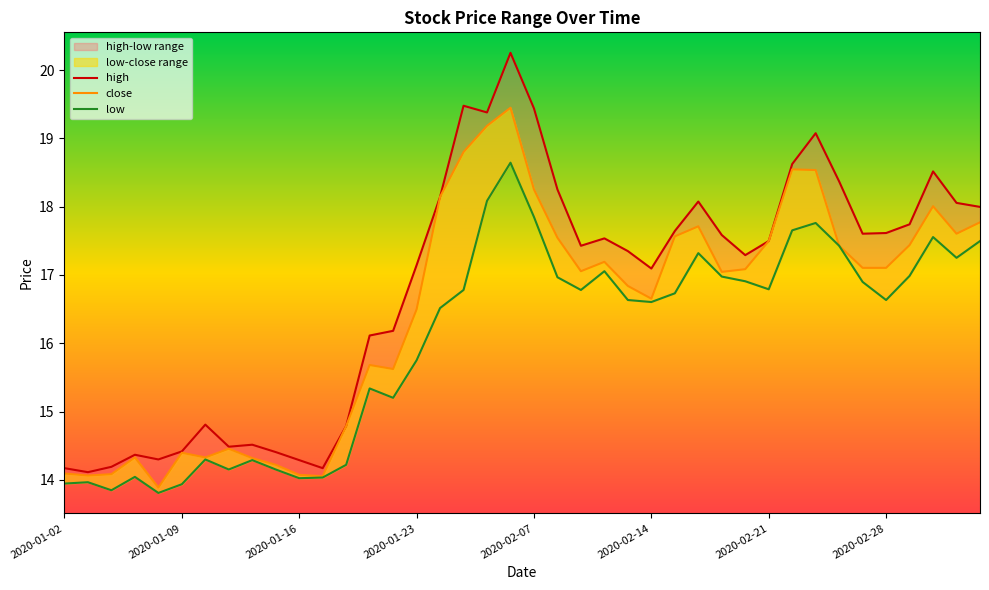

Which series has the widest spread of values?

high